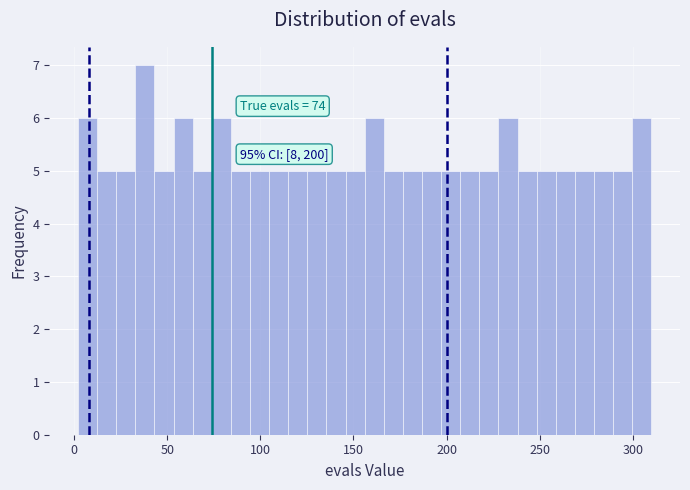

Around what value on the x-axis is the tallest bar? Give the approximate position of its centre, as read against the axis.

40